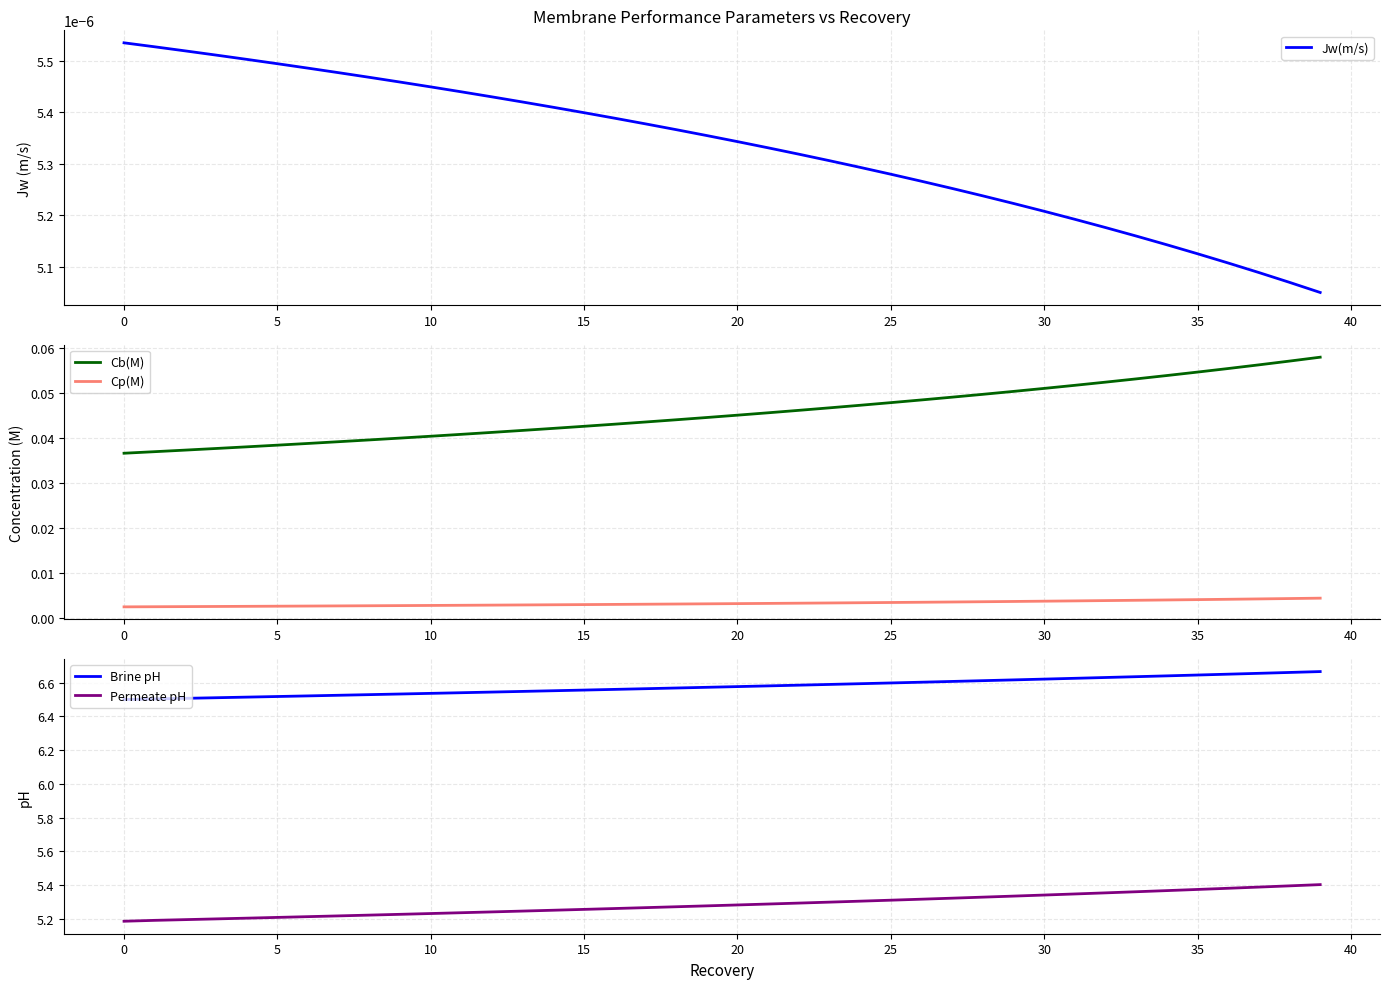

What are all the series names shown in the legend?

Jw(m/s), Cb(M), Cp(M), Brine pH, Permeate pH